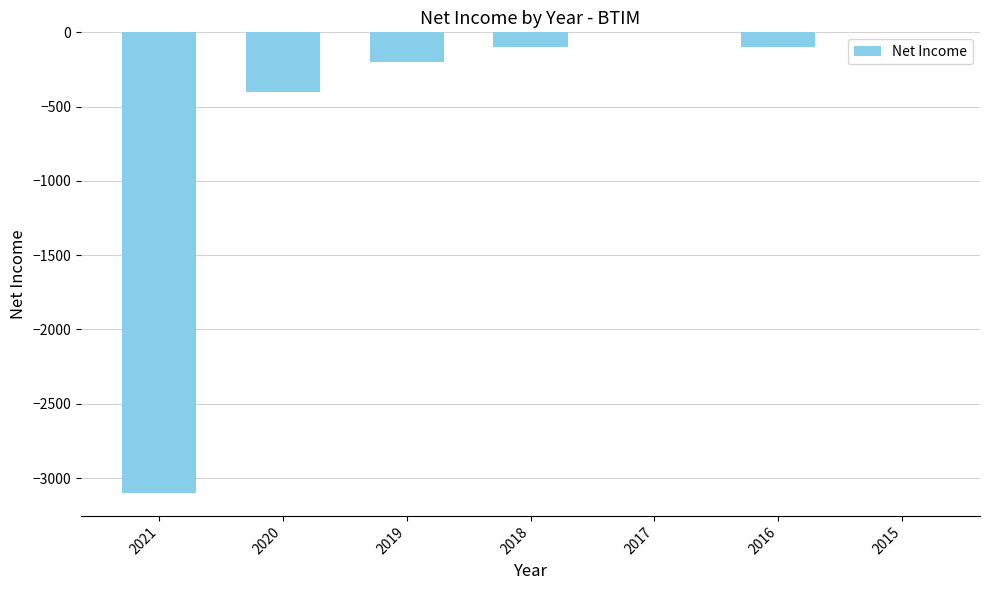

The chart shows a value of 0 at 2015. True or false?

True